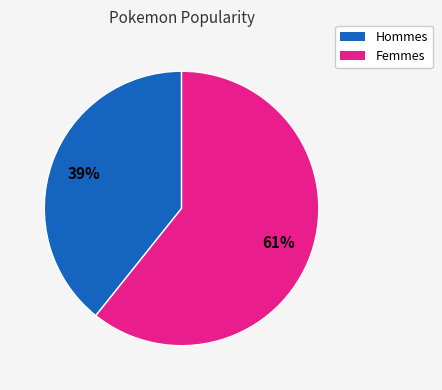

To the nearest percent, what is the average slice percentage?

50%